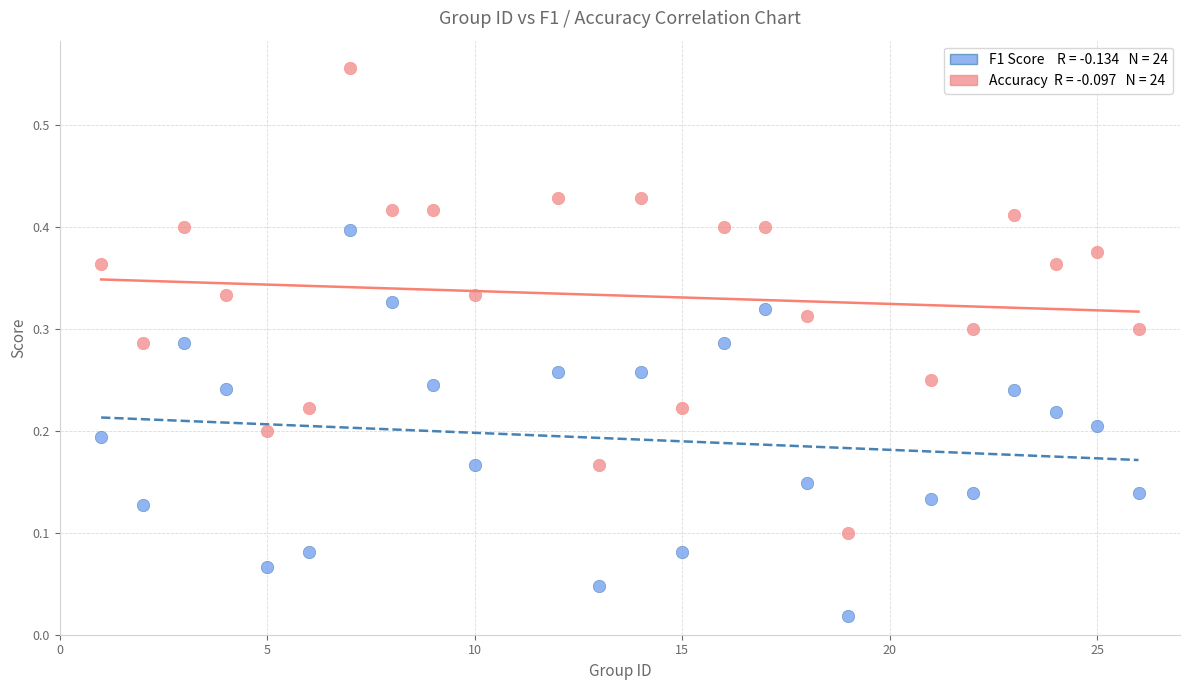

Across all data points, what is the range of Y values (max minus min)?

0.5